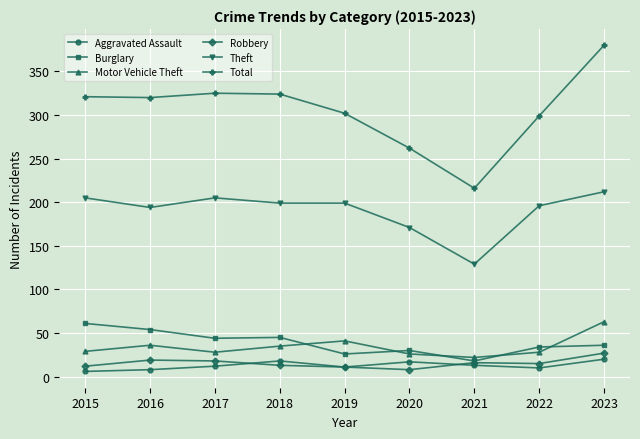

What is the sum of the Total values at 2015 and 2018?

645